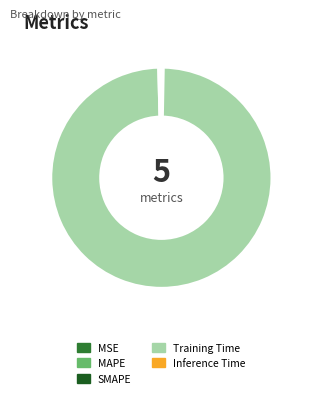

Which category has the biggest portion of the pie?

Training Time